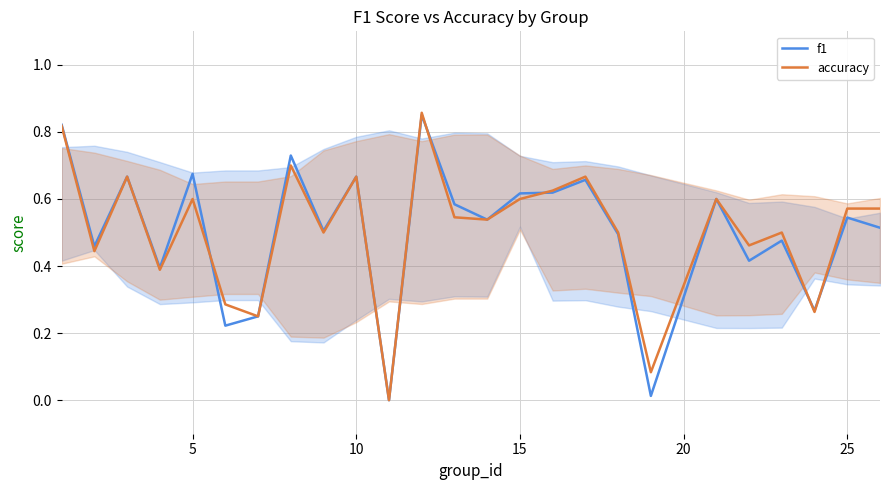

The accuracy series shows 0.6 at 15. True or false?

True